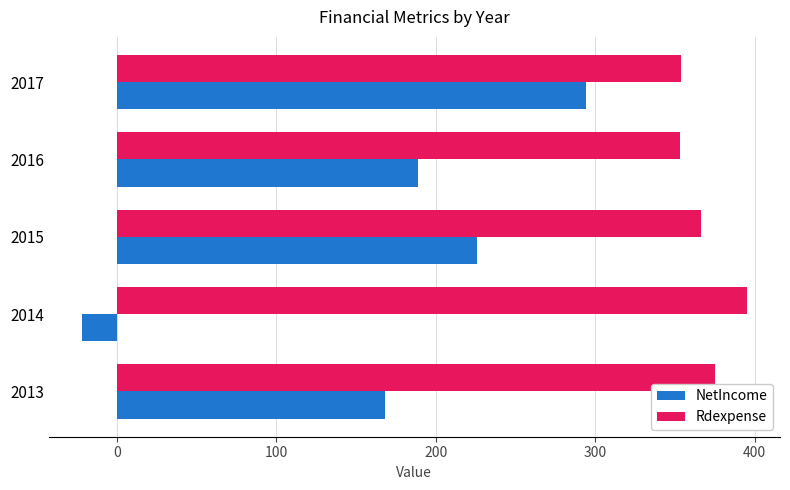

What is the difference between the highest and lowest values at 2017?

60